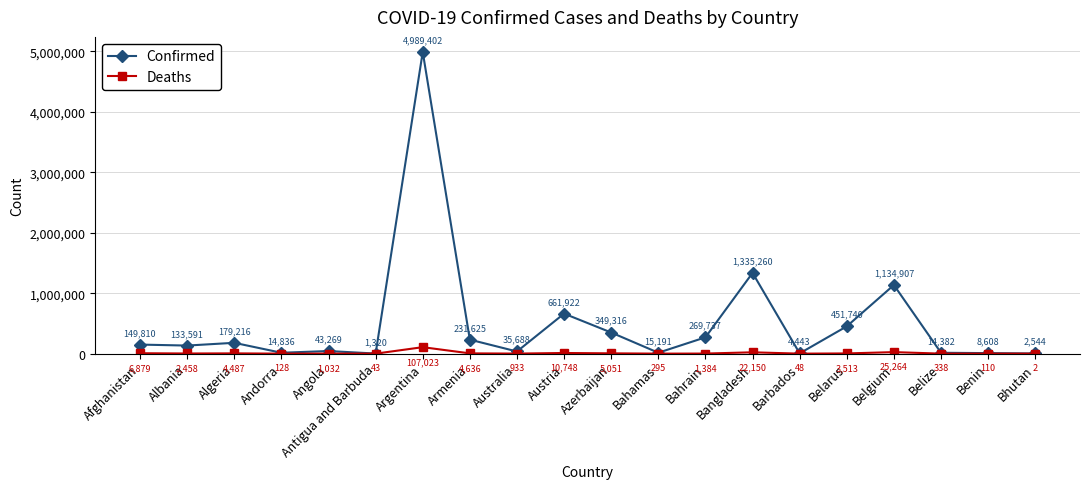

Rank the categories by Confirmed value from highest to lowest.

Argentina, Bangladesh, Belgium, Austria, Belarus, Azerbaijan, Bahrain, Armenia, Algeria, Afghanistan, Albania, Angola, Australia, Bahamas, Andorra, Belize, Benin, Barbados, Bhutan, Antigua and Barbuda